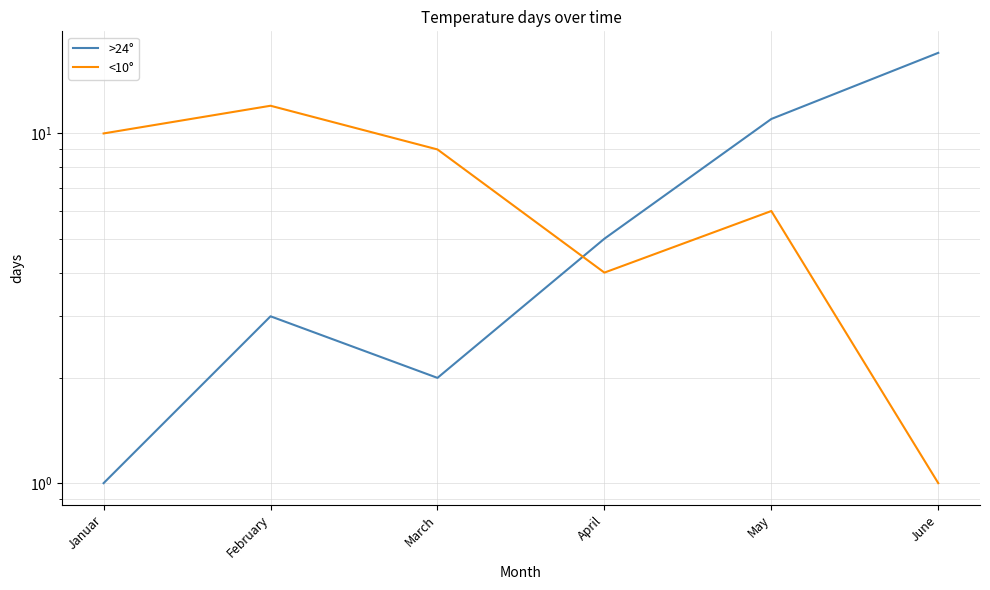

How many data points in >24° are above 5?

2